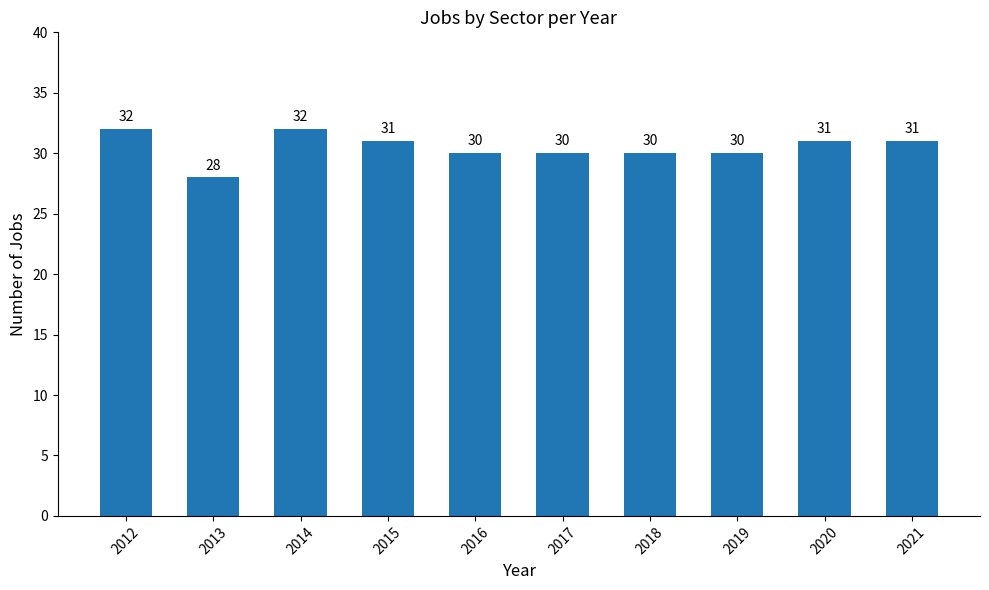

Where does the data first go above 31?

2012